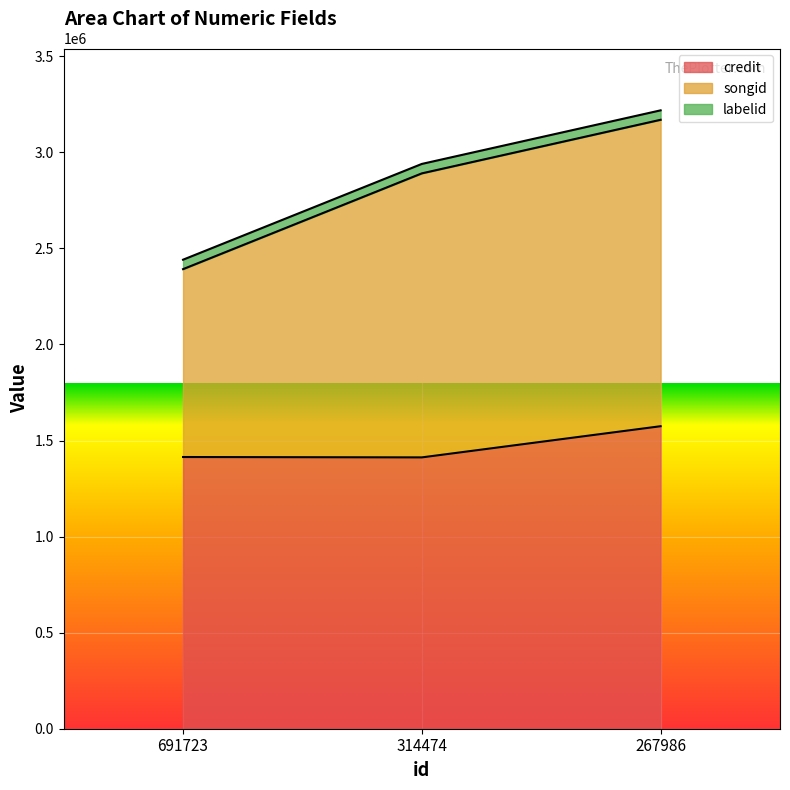

What is the difference between the maximum and minimum values in the songid series?

777380